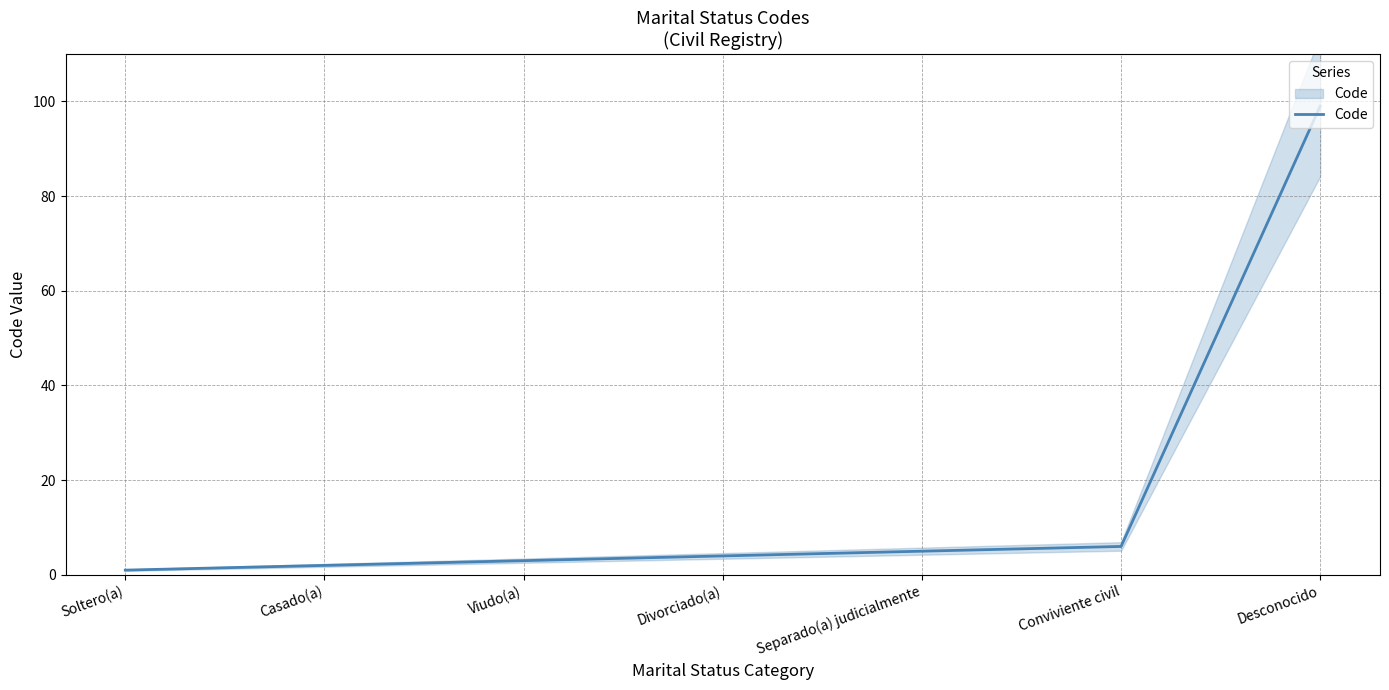

Reading left to right, what are all the values shown in this chart?

1	2	3	4	5	6	99